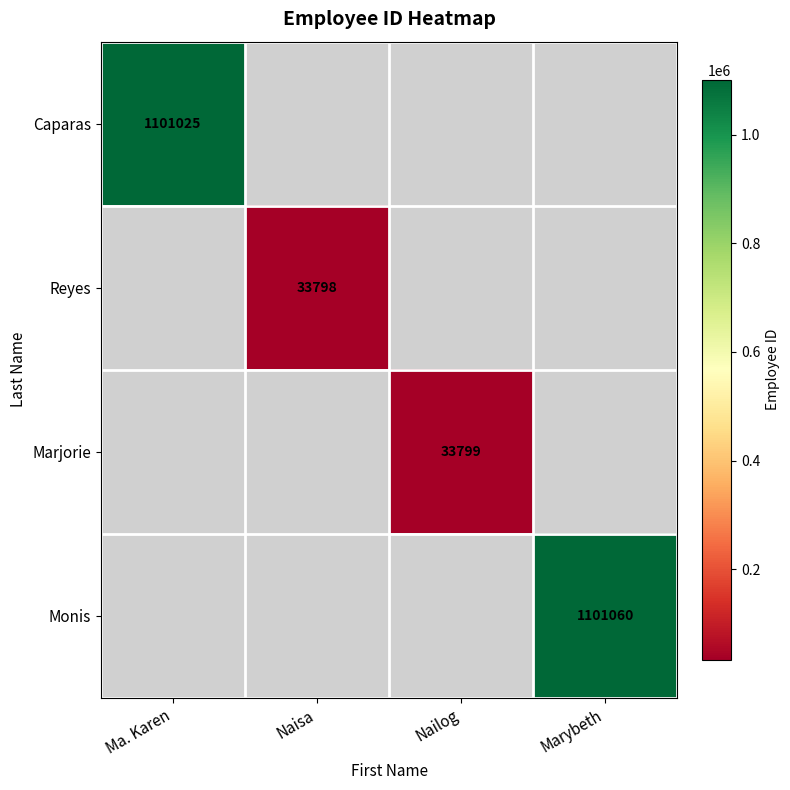

Is it true that Monis equals 251624 at Marybeth?

False